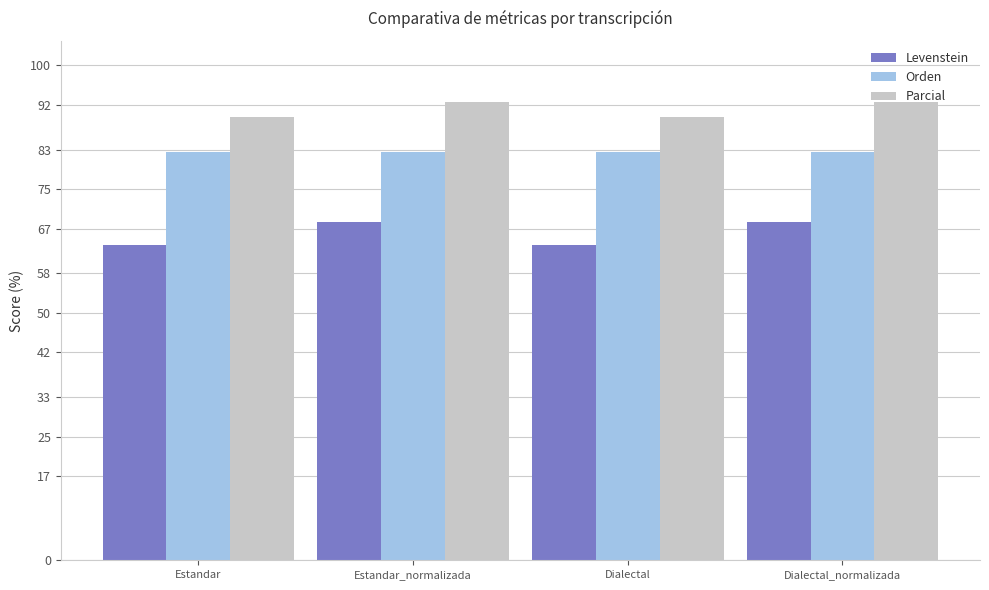

What is the average value of the Levenstein series?

66.0